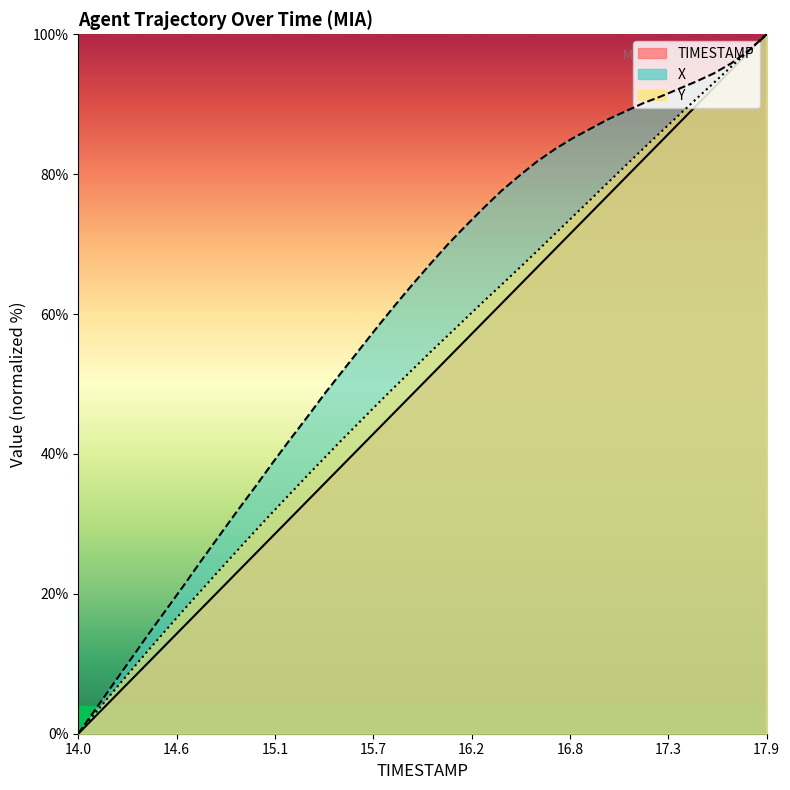

Where does the Y series first go above 54?

16.0